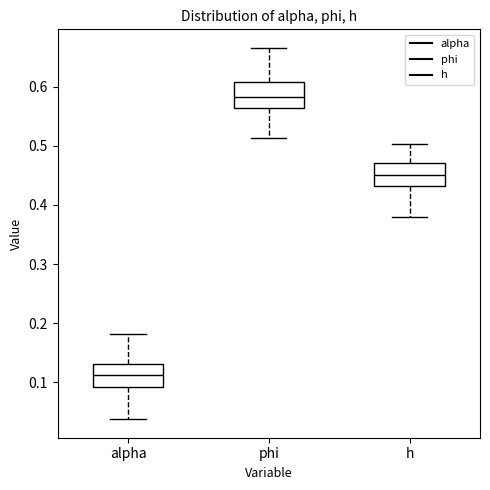

Where does the median line of the box for phi sit on the y-axis? The values are not printed on the chart, so give them approximately, as read against the axis.

0.58